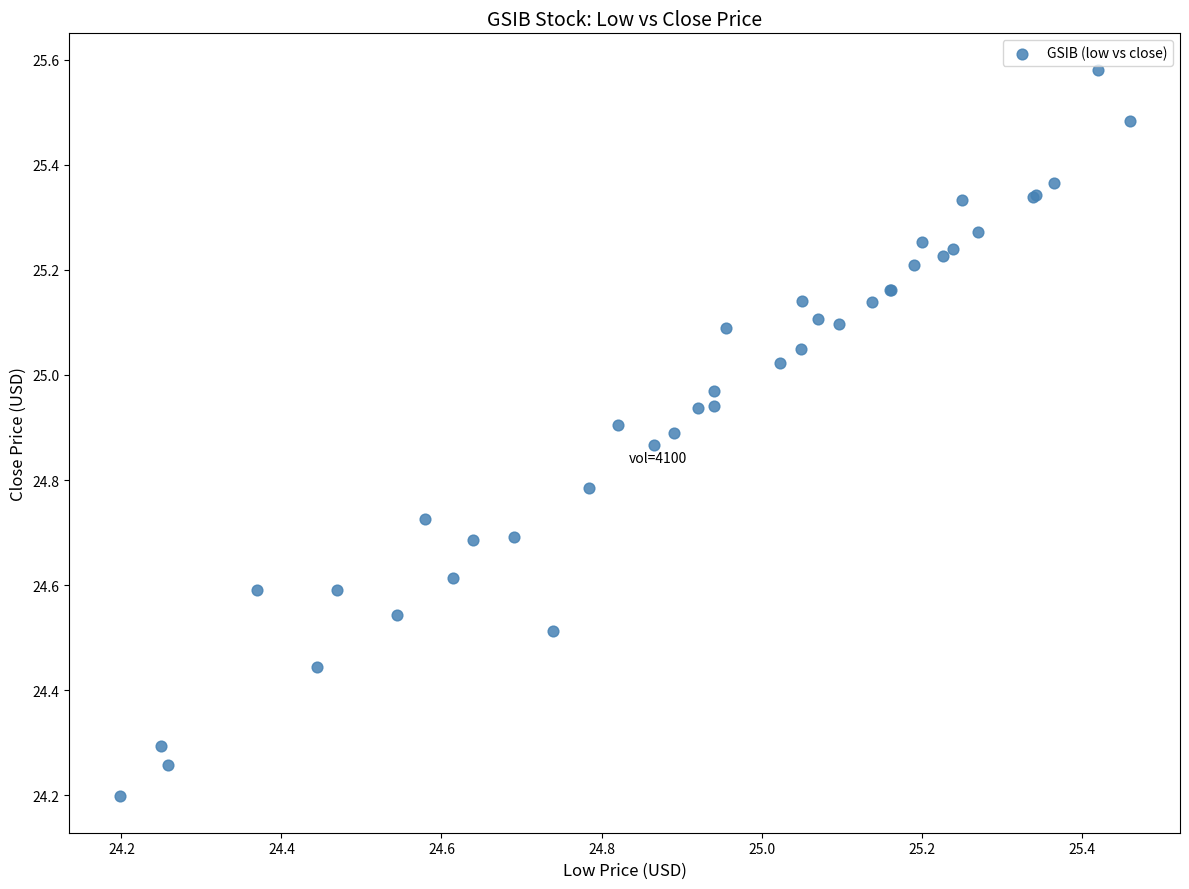

What Y value in the scatter plot is closest to 24?

24.2